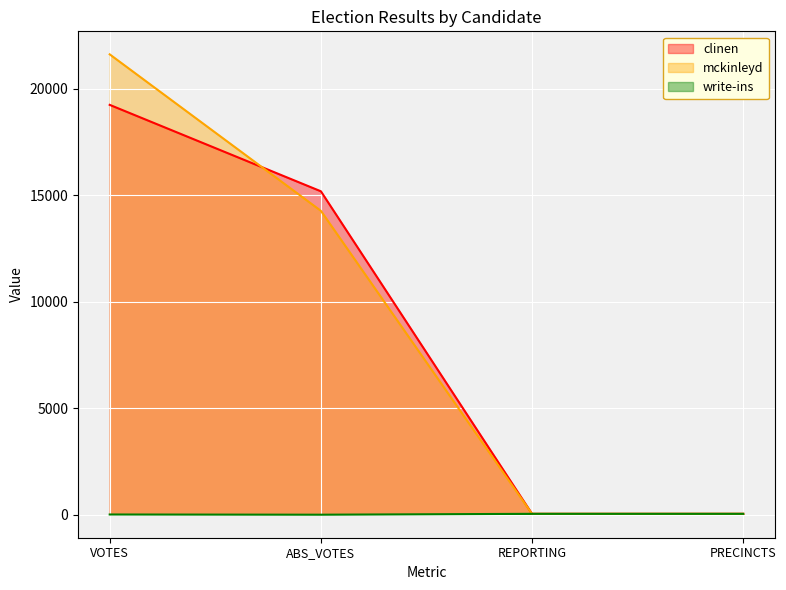

How many data points in mckinleyd are less than 14266?

2